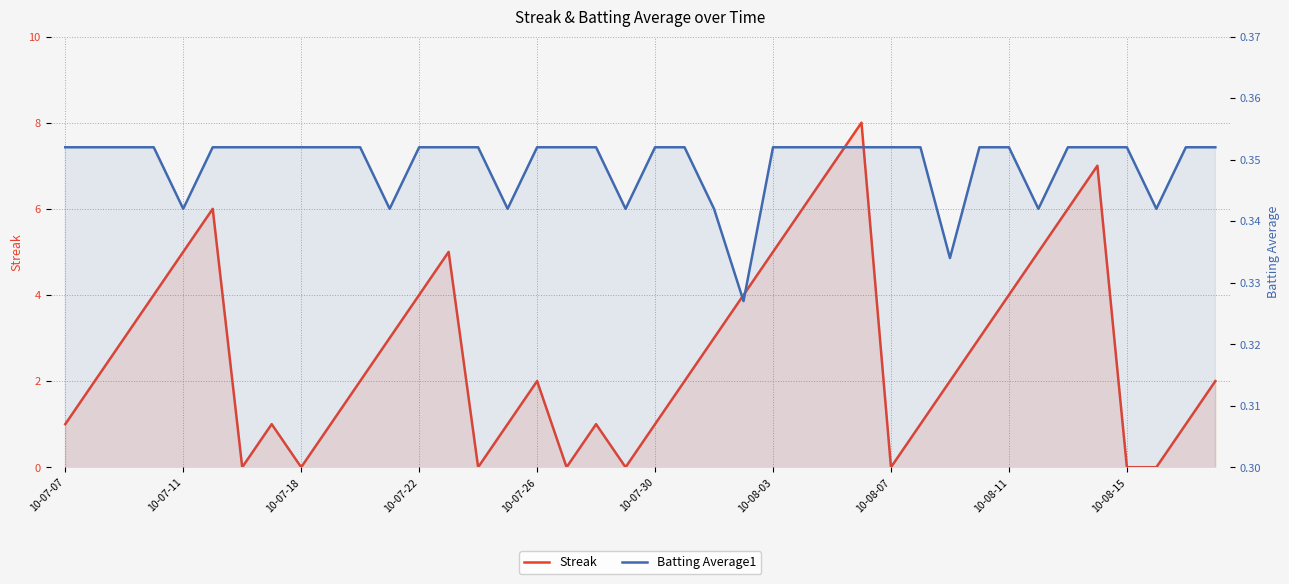

True or false: Batting Average1 has more than 0 points higher than both neighbors.

False